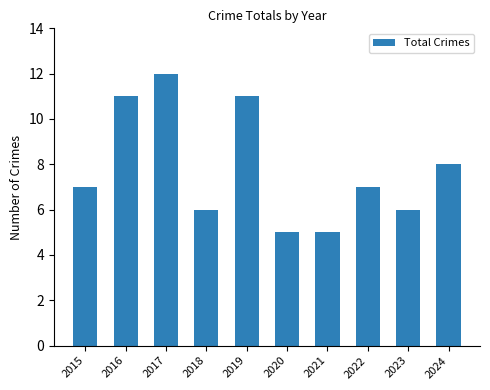

What is the greatest value displayed?

12